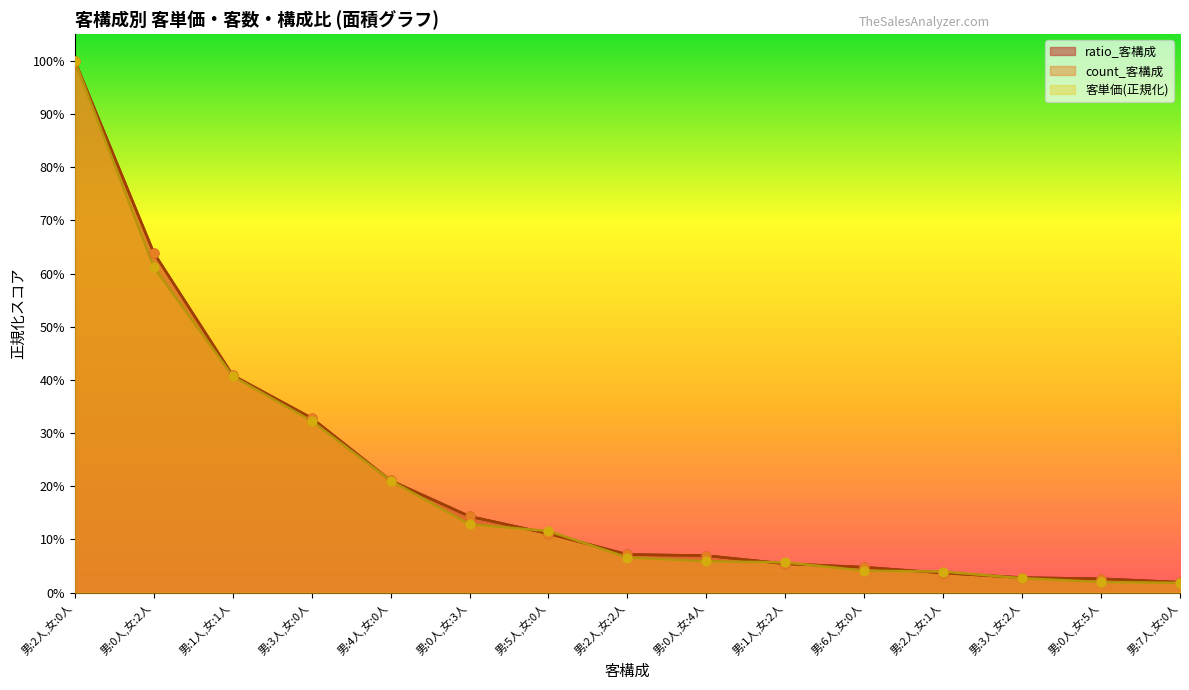

Which series has the widest spread of Y values?

客単価